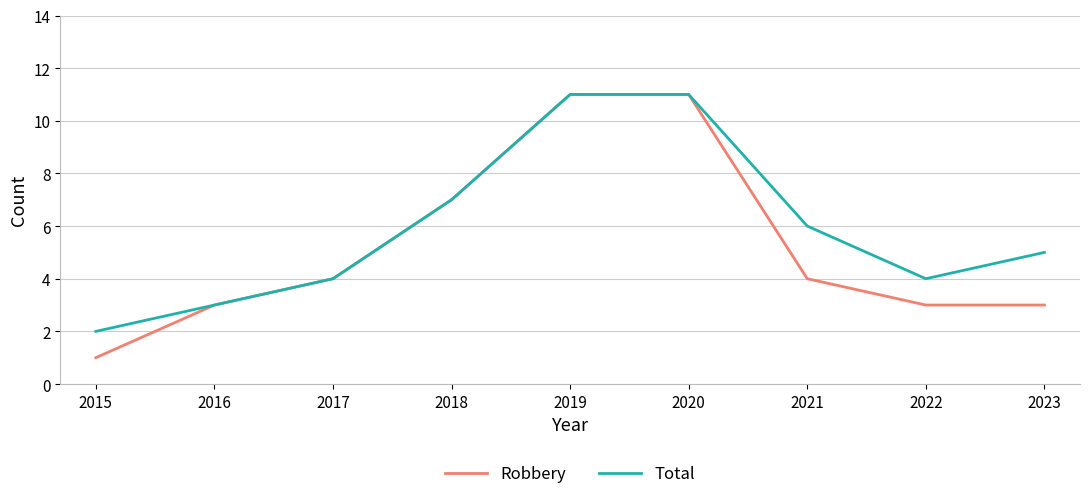

What is the total value across all series at 2017?

8